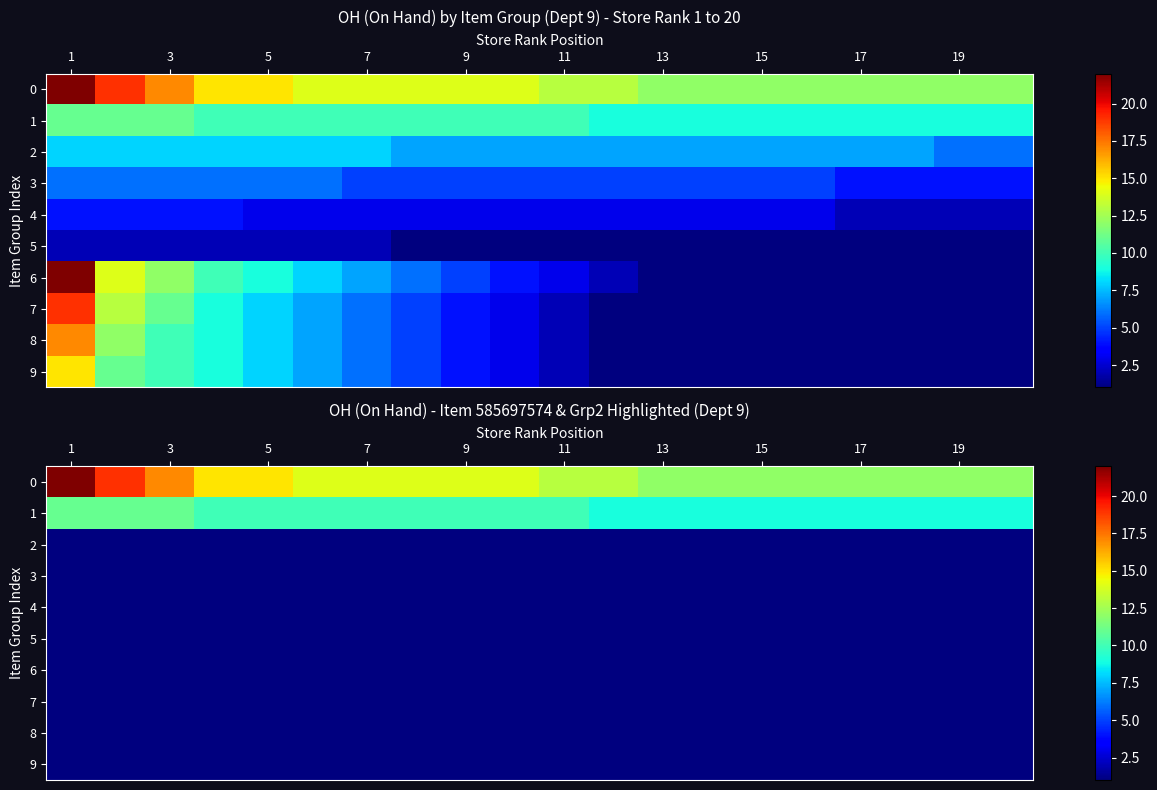

What is the maximum value shown in the chart?

22